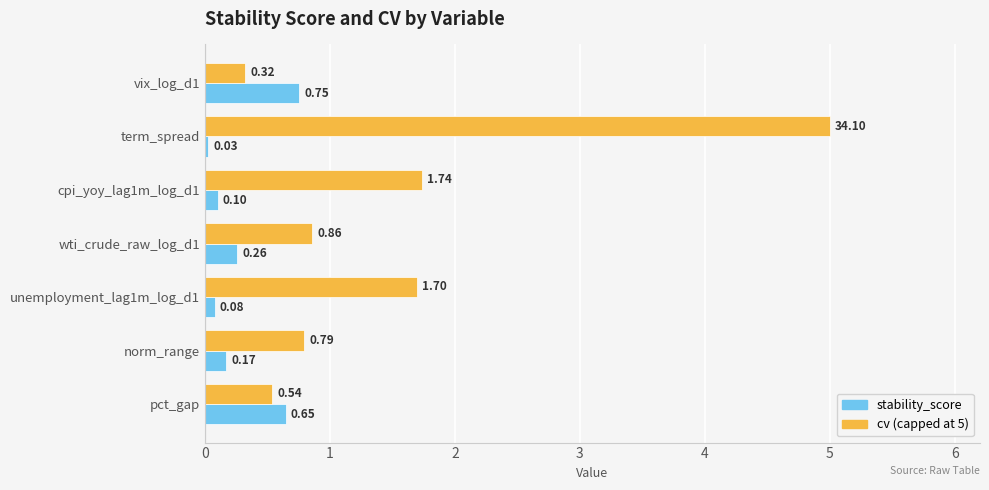

At how many categories does at least one series exceed 2?

1